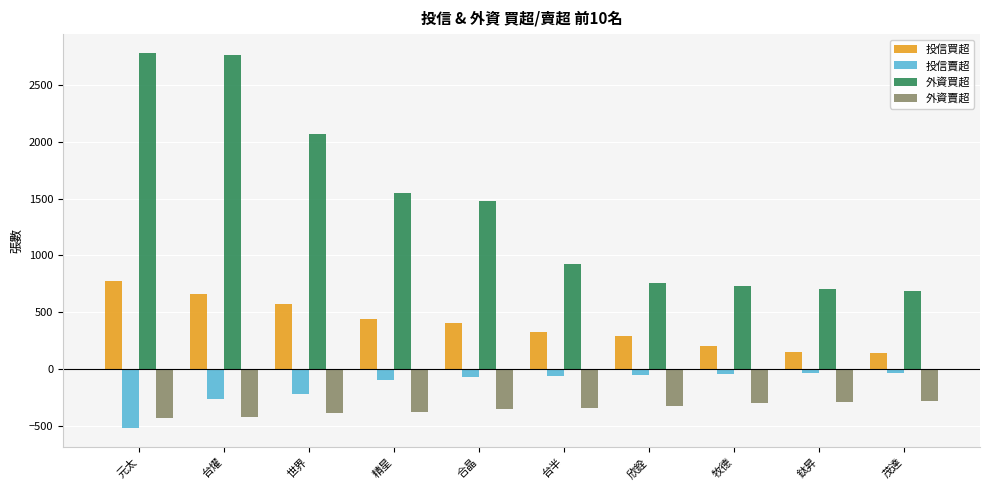

Are the bars grouped side by side (vs. stacked)?

Yes